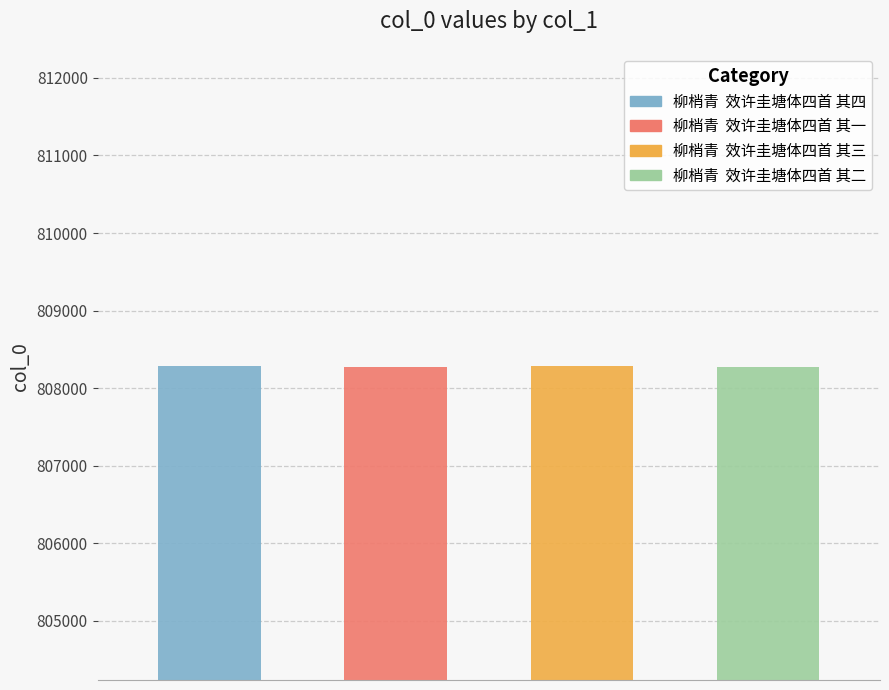

What is the change in value from 柳梢青  效许圭塘体四首 其四 to 柳梢青  效许圭塘体四首 其三?

-1